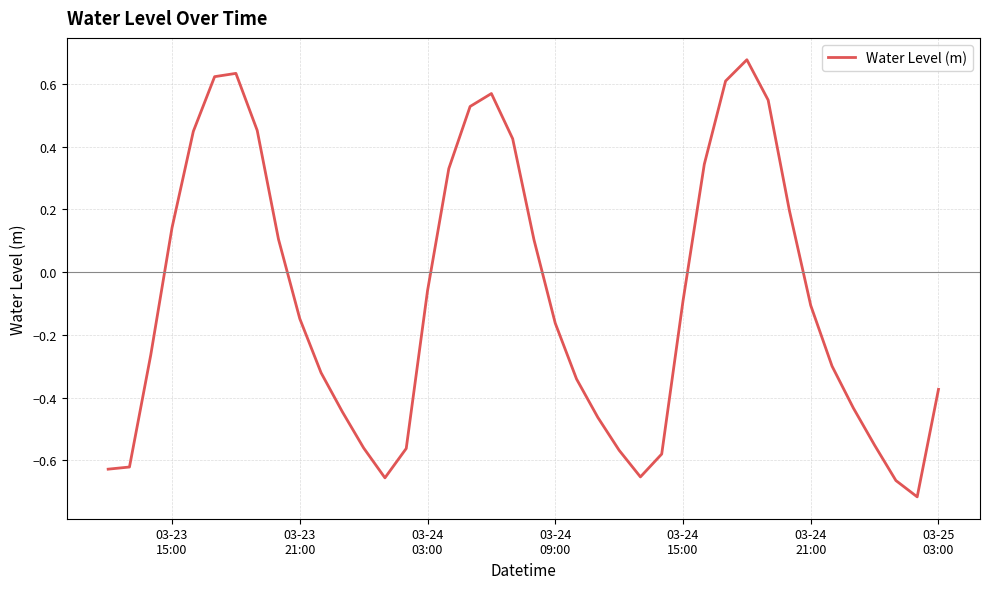

What is the difference between the maximum and minimum values?

1.4